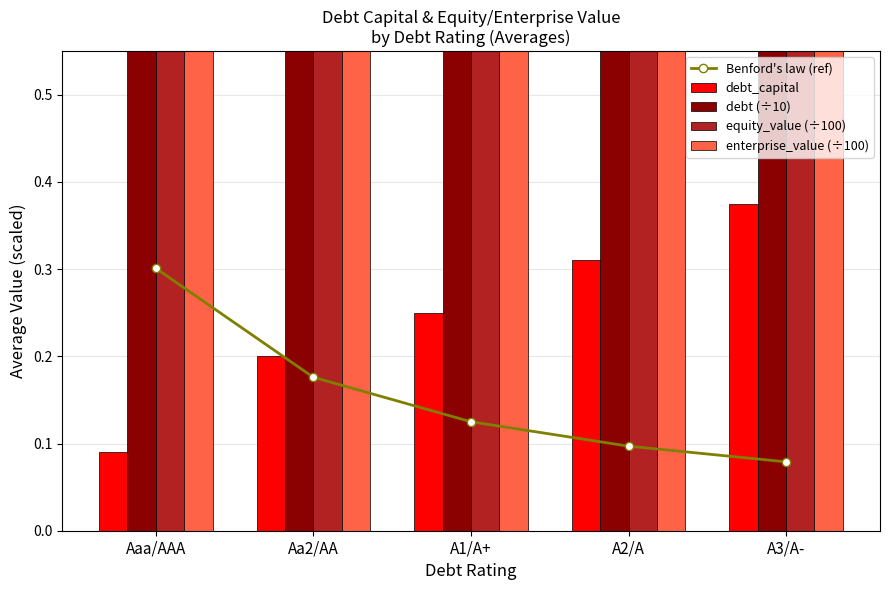

What is the approximate value of Benford's law (ref) at Aa2/AA?

0.2